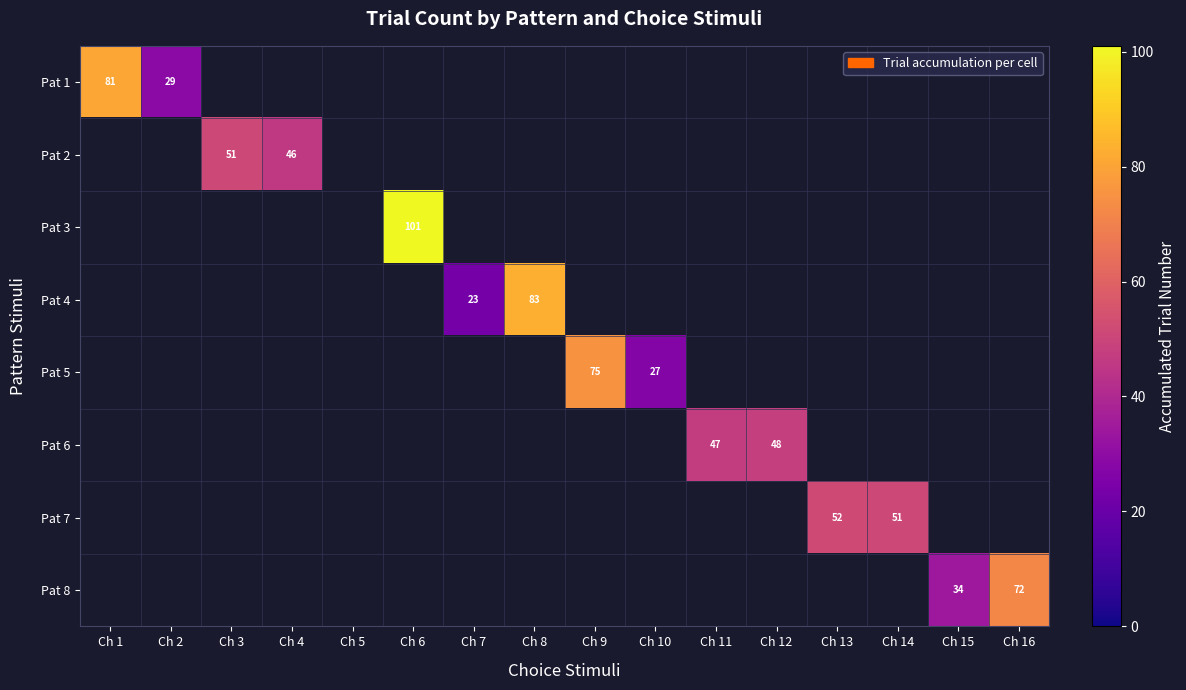

What is the average value of the Pat 2 series?

6